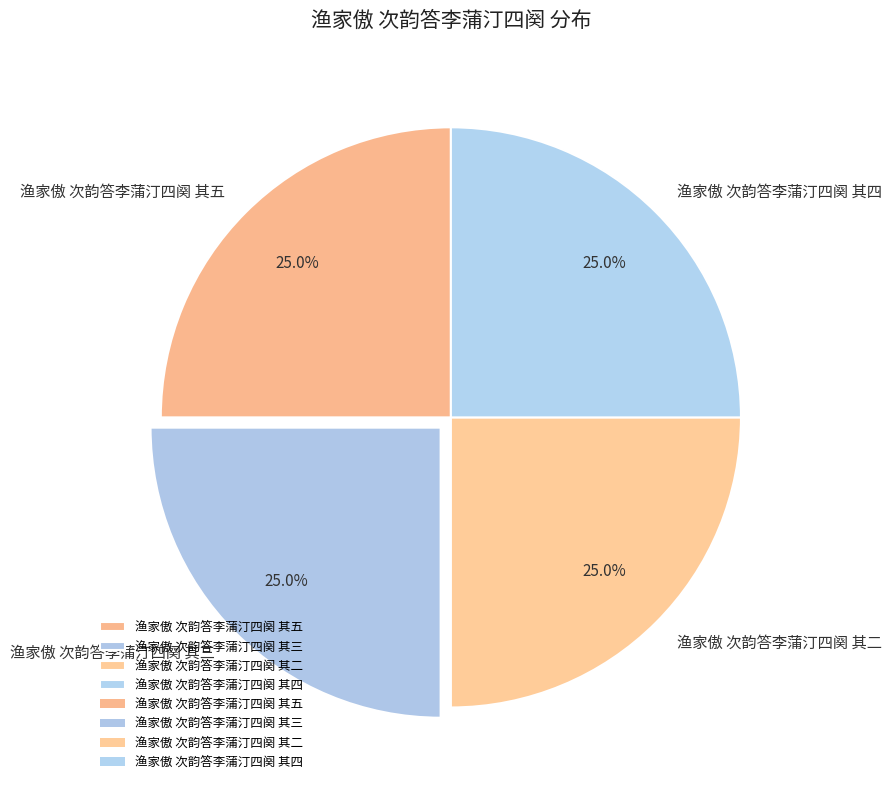

Approximately how many times larger is the value at 渔家傲 次韵答李蒲汀四阕 其三 compared to 渔家傲 次韵答李蒲汀四阕 其五?

1.0